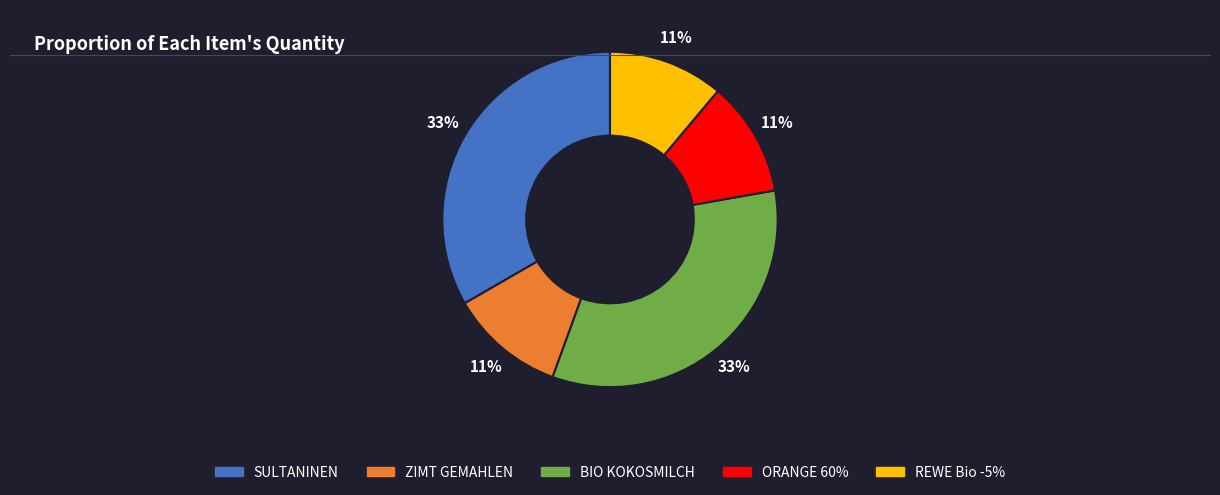

How many segments does this pie chart have?

5